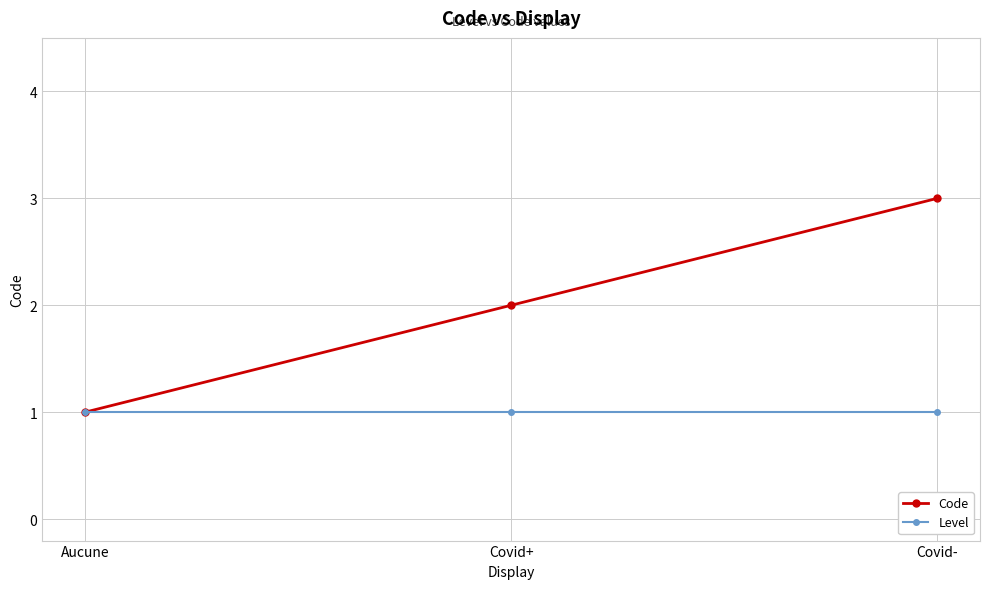

The Code series shows 3 at Covid+. True or false?

False